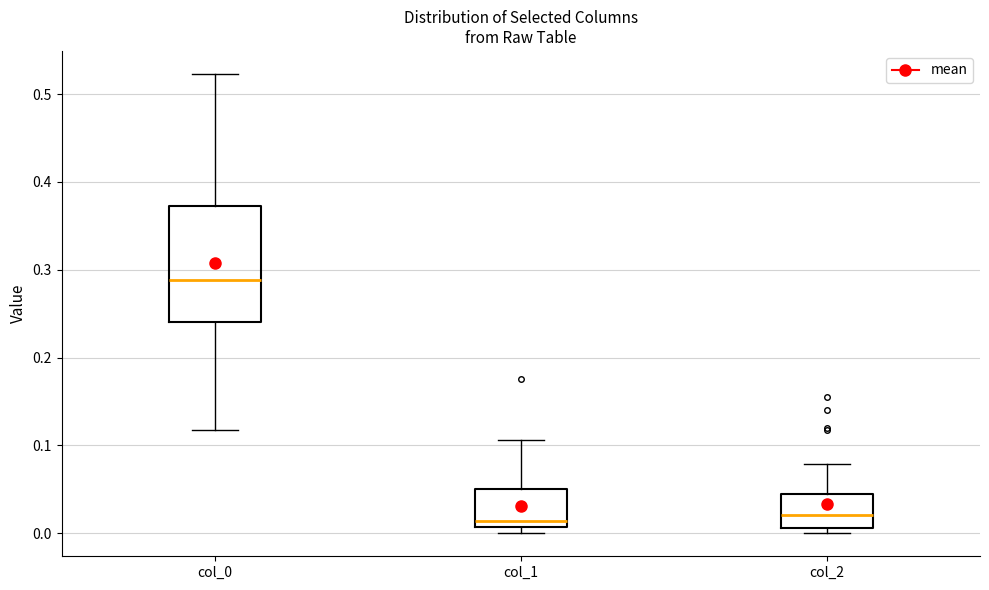

Comparing the boxes themselves (not the whiskers), which one is the tallest?

col_0